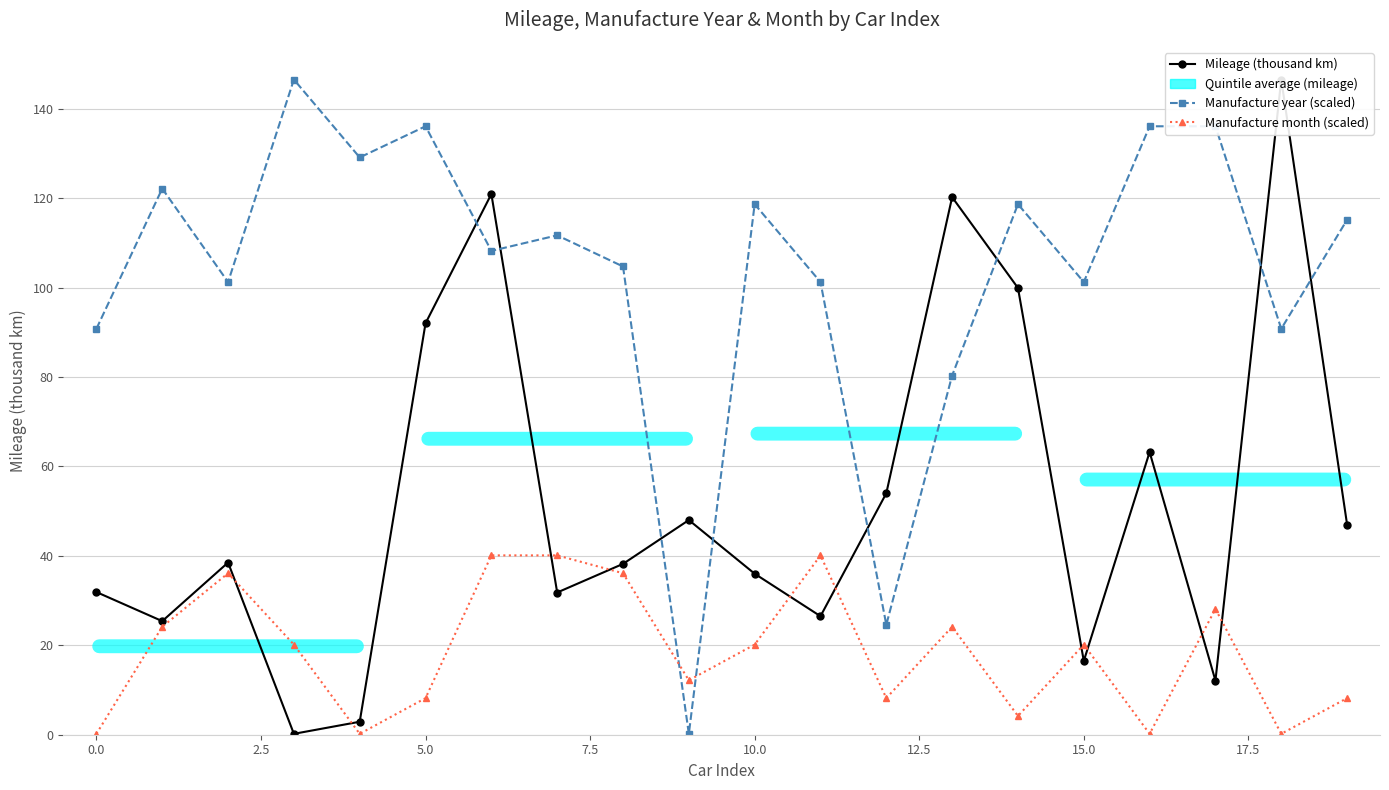

True or false: Manufacture year (scaled) has more than 0 points higher than both neighbors.

True